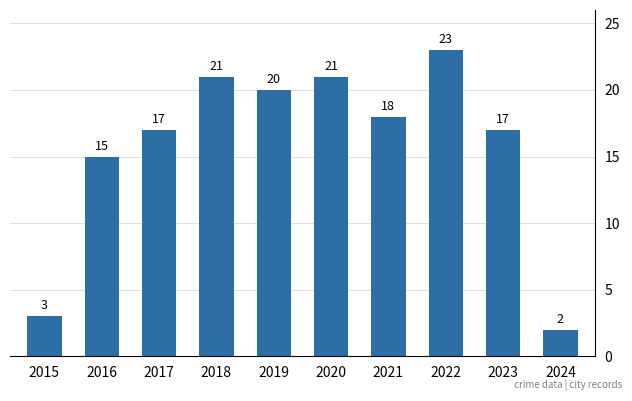

Which has a higher value, 2019 or 2018?

2018